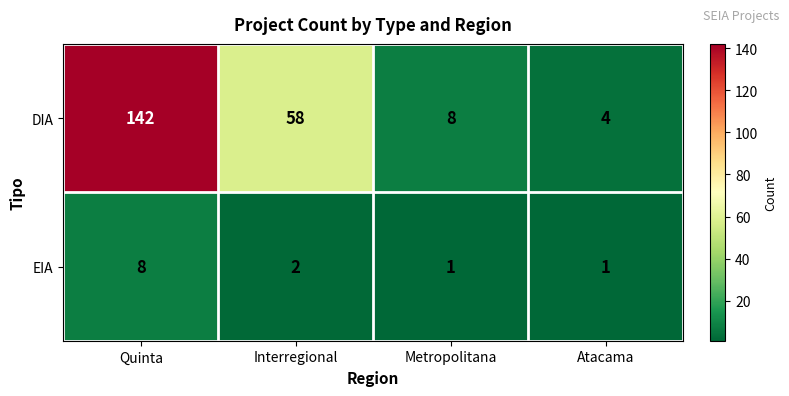

Which series has the largest total across all categories?

DIA